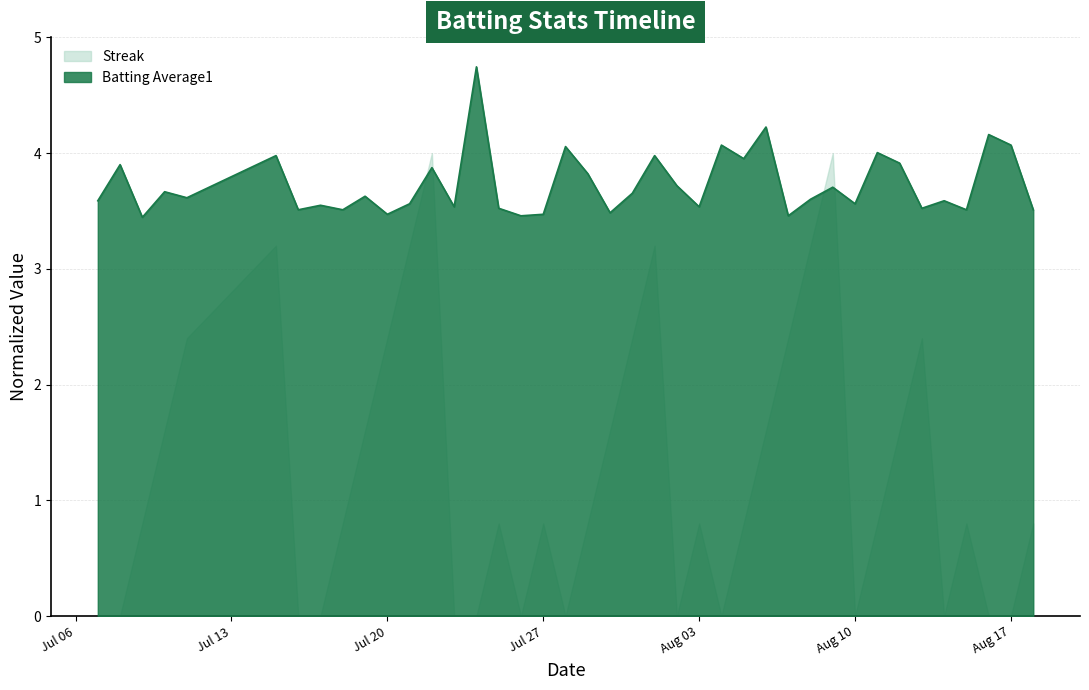

What is the difference between the maximum and minimum values in the Batting Average1 series?

1.3